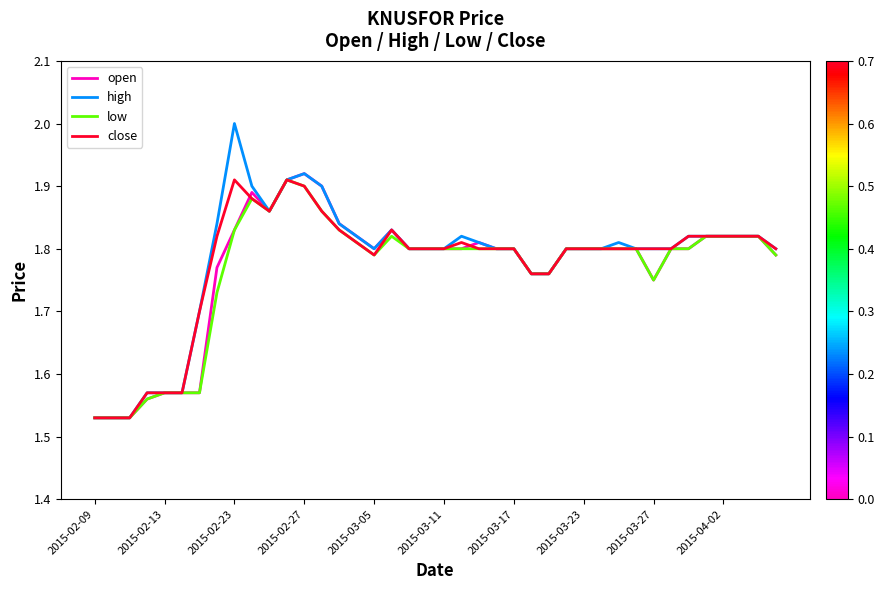

What is the sum of all low values?

70.6